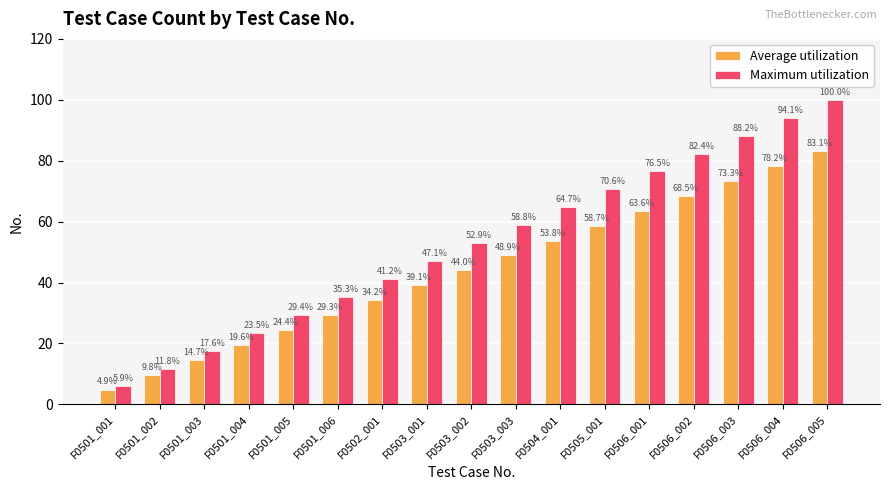

How many groups of bars are there?

17